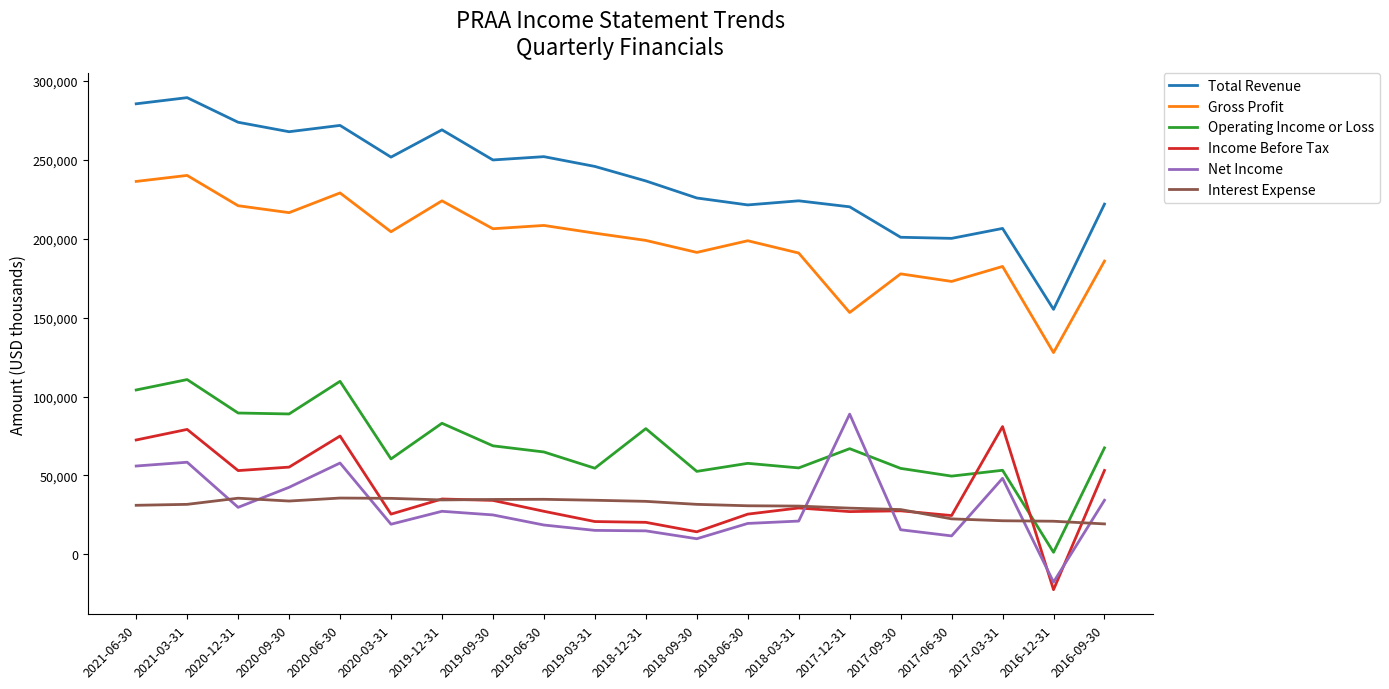

How many lines are shown in the chart?

6